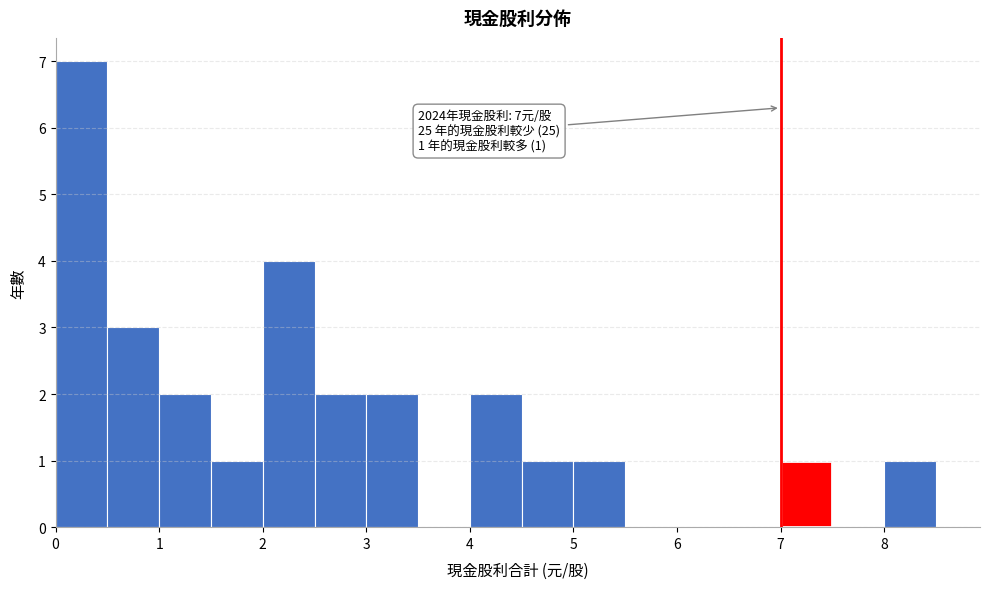

Over which range of the x-axis is the bar tallest?

0.0 to 0.5